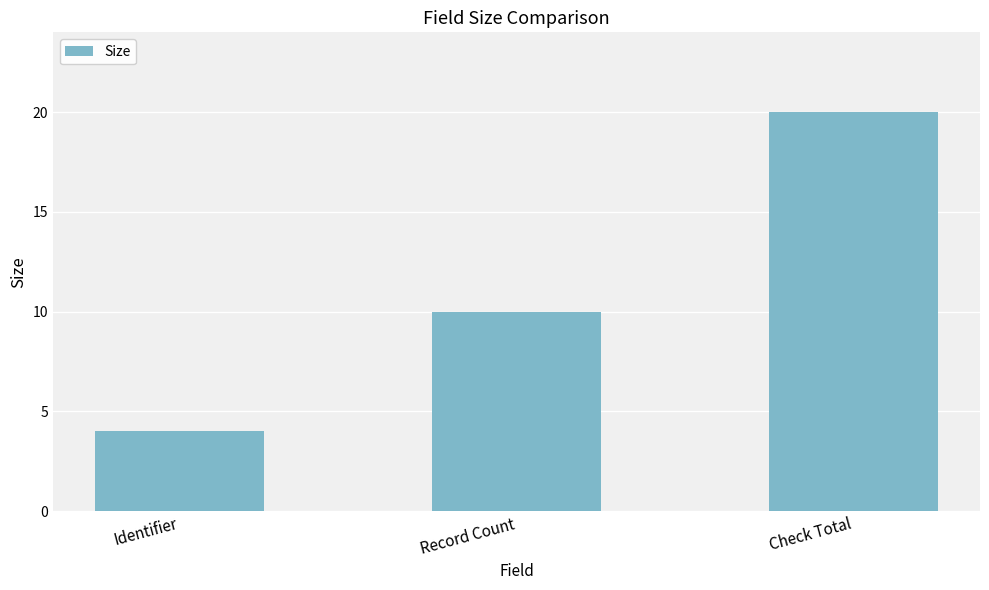

Where is the data nearest to the value 12?

Record Count